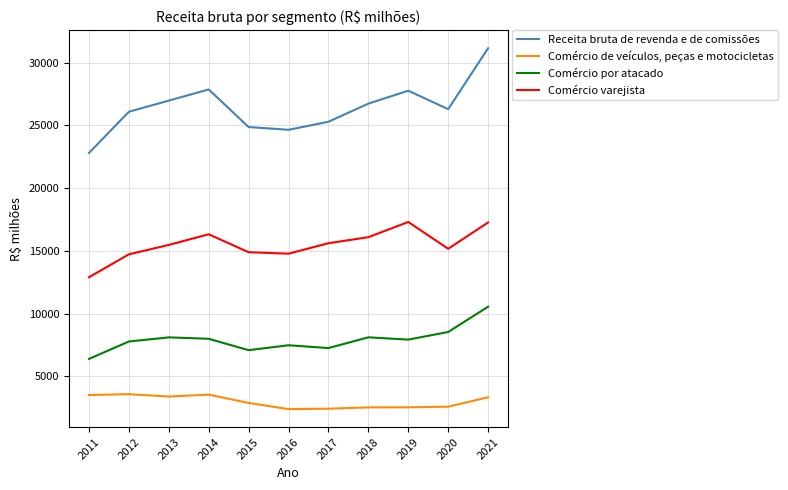

The value of Comércio de veículos, peças e motocicletas at 2012 is 1463.5. True or false?

False